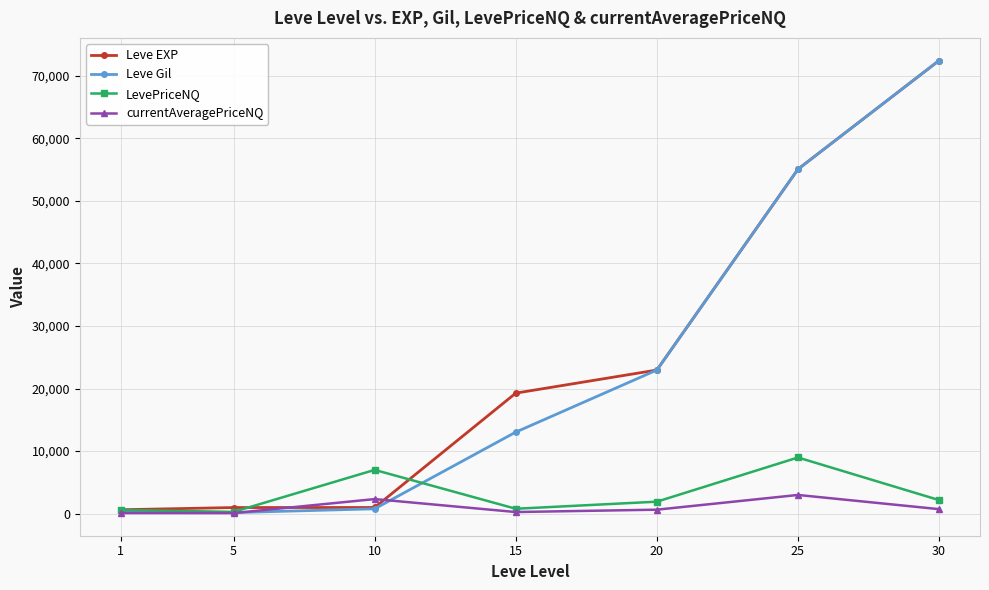

At which label does Leve EXP reach its peak?

30